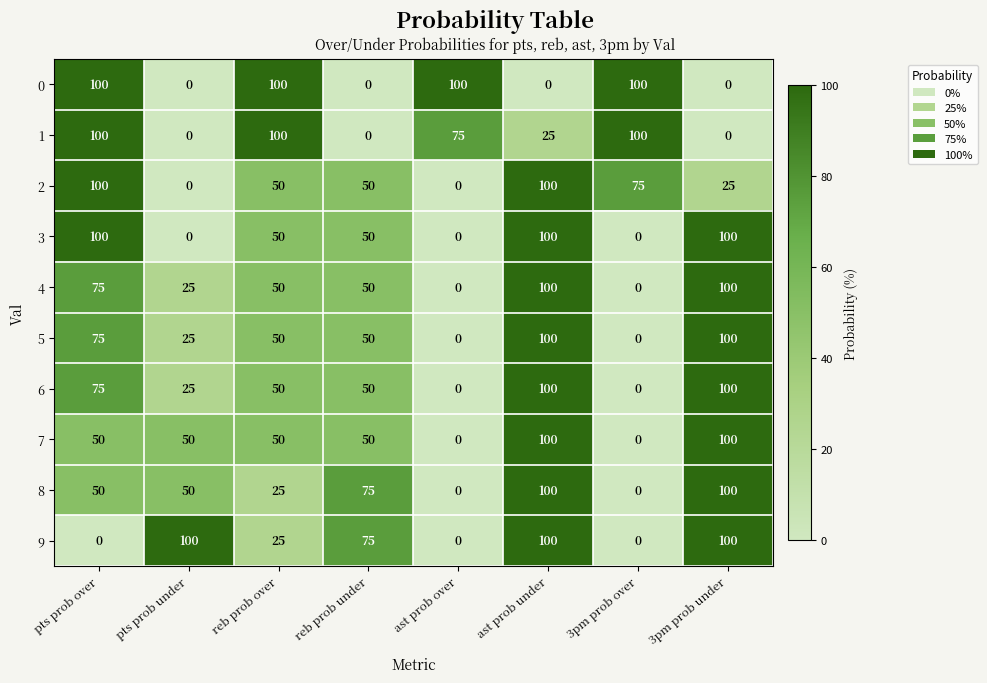

Read the 8 value at ast prob under.

100